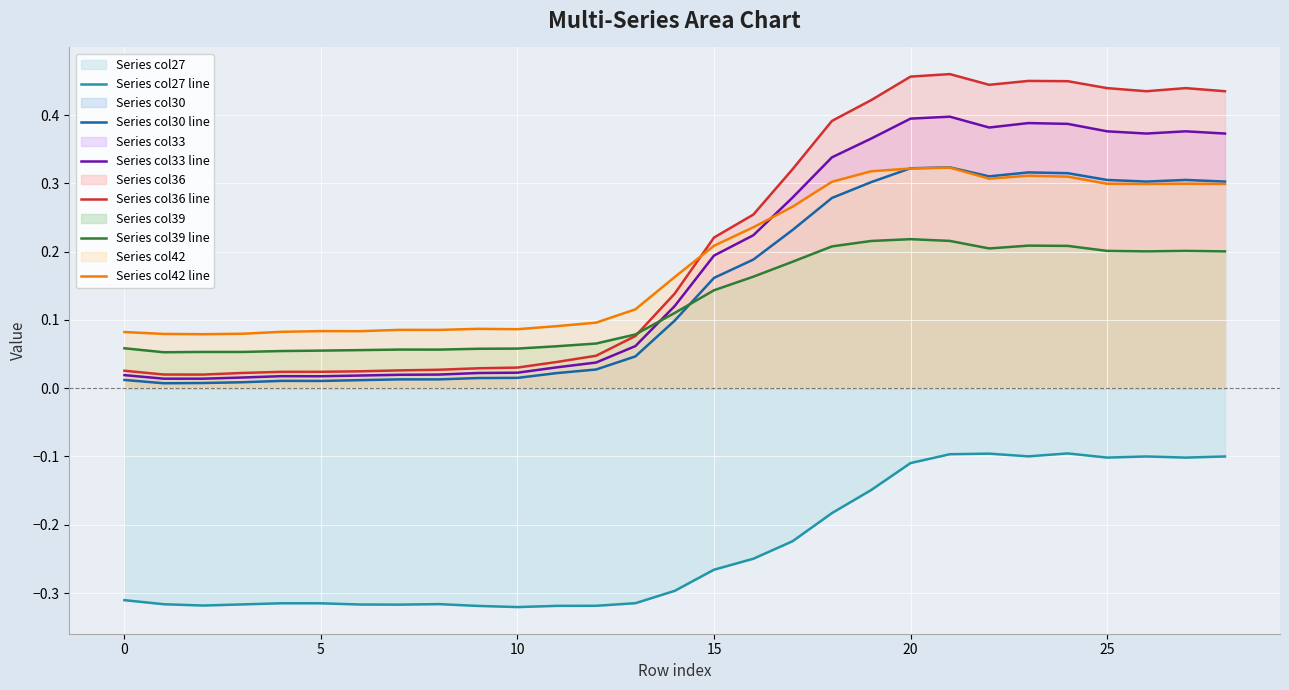

How many categories are shown in the chart?

29